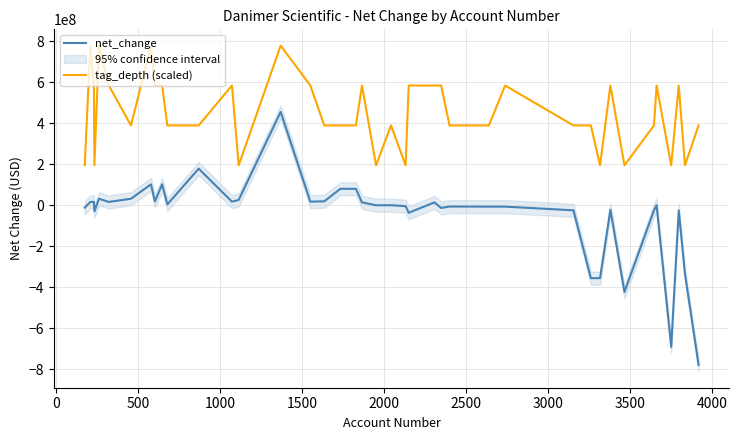

Does the chart display data point markers on the line(s)?

No